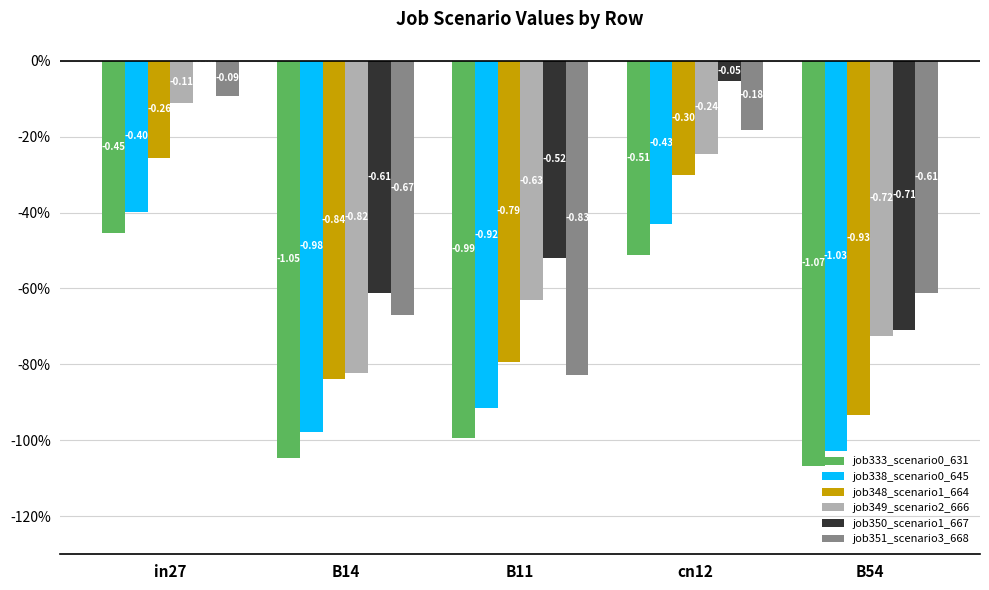

Reading right to left, list all the values displayed in this chart.

job333_scenario0_631: -1.1	-0.5	-1.0	-1.0	-0.5
job338_scenario0_645: -1.0	-0.4	-0.9	-1.0	-0.4
job348_scenario1_664: -0.9	-0.3	-0.8	-0.8	-0.3
job349_scenario2_666: -0.7	-0.2	-0.6	-0.8	-0.1
job350_scenario1_667: -0.7	-0.1	-0.5	-0.6	0.0
job351_scenario3_668: -0.6	-0.2	-0.8	-0.7	-0.1